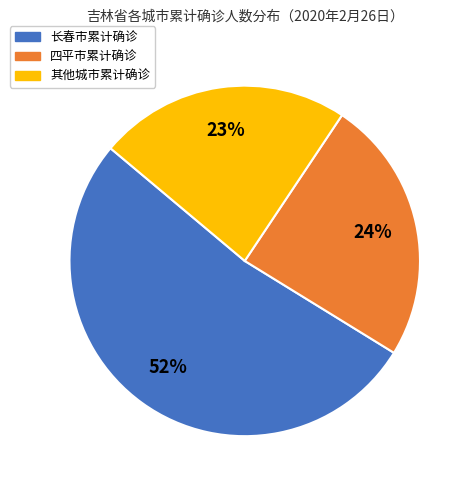

To the nearest percent, what is the difference between the largest and smallest slice percentages?

29%